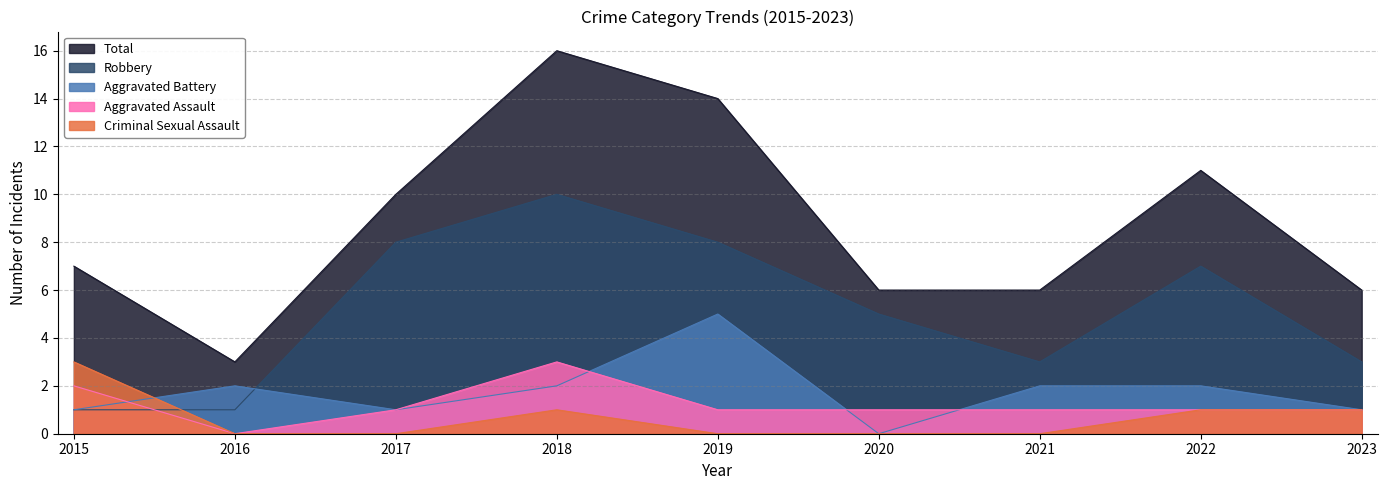

What is the maximum value for Robbery?

10